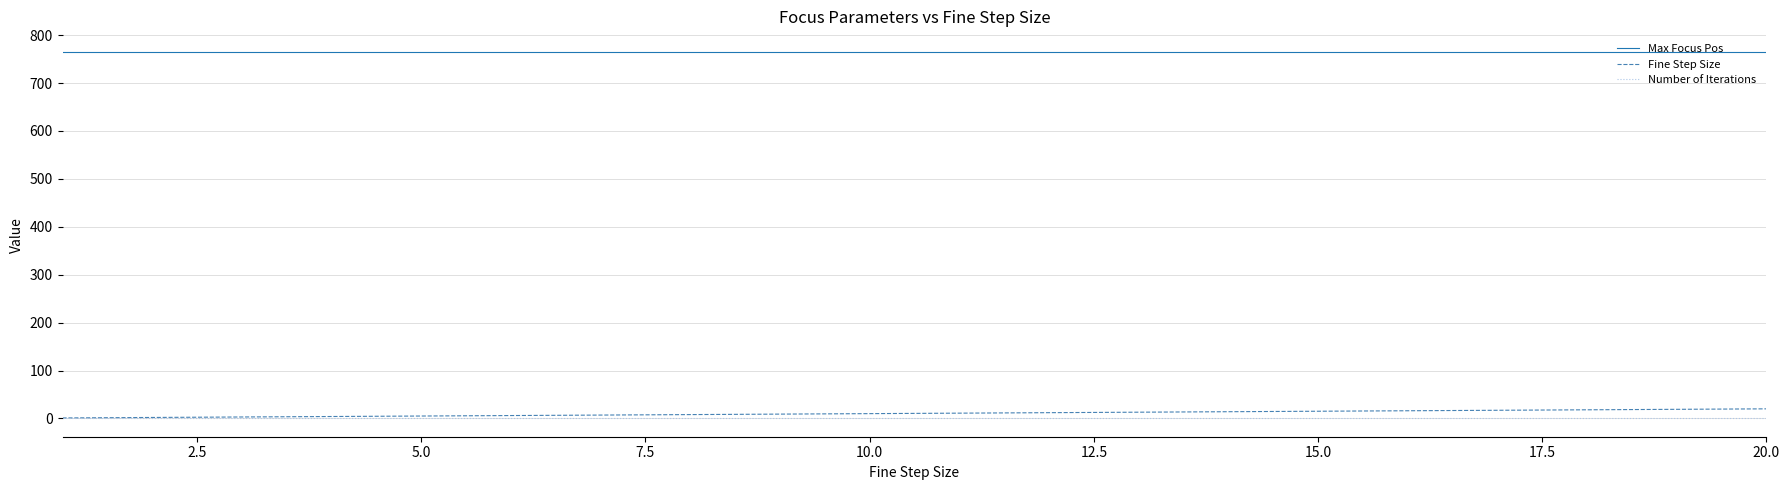

True or false: Max Focus Pos and Number of Iterations intersect in this chart.

False